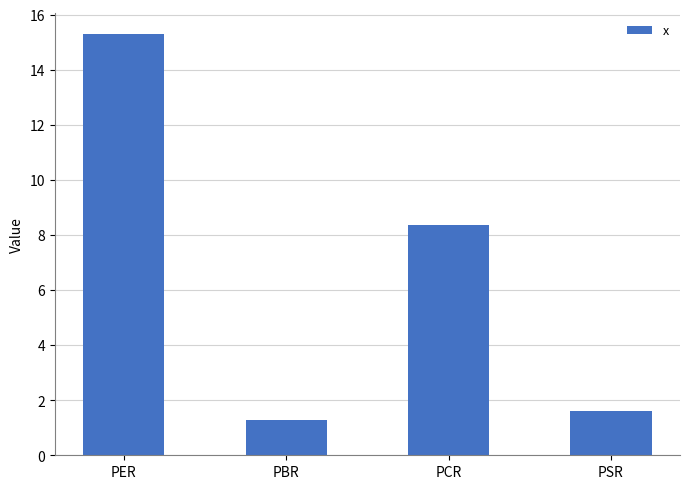

List the labels in order of value, largest first.

PER, PCR, PSR, PBR